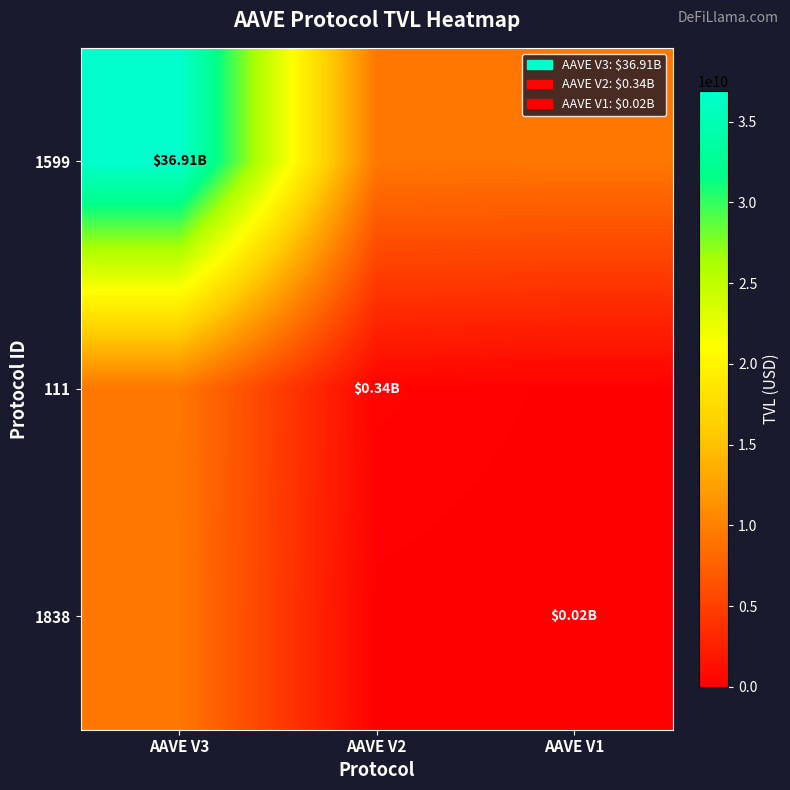

How many categories are shown in the chart?

3